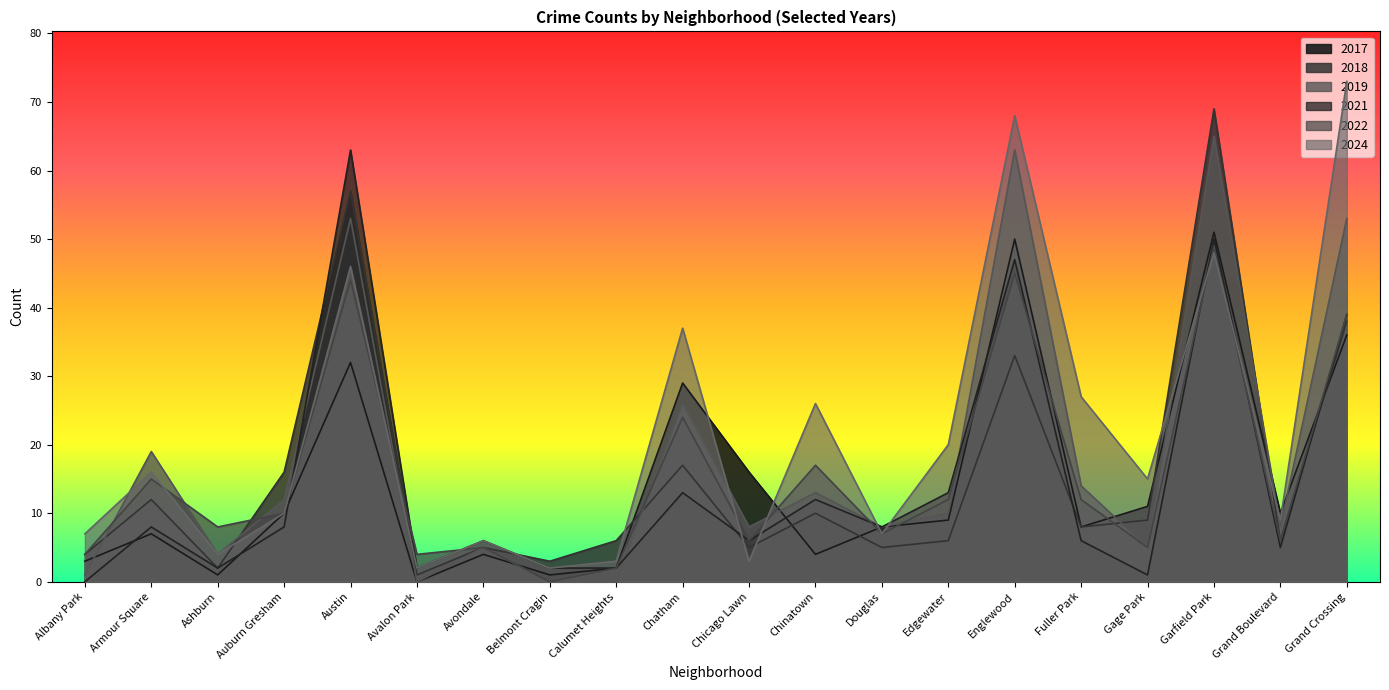

Does the chart display data point markers on the line(s)?

No